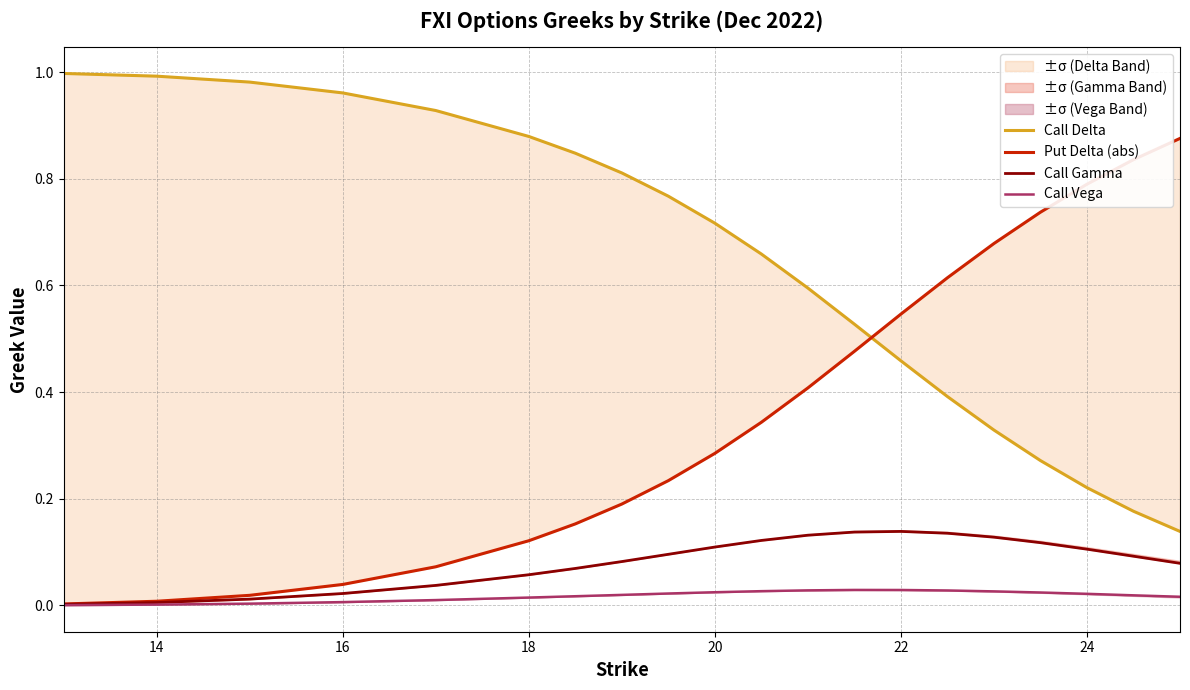

Rank the series by their maximum value, from highest to lowest.

Call Delta, Put Delta (abs), Call Gamma, Call Vega